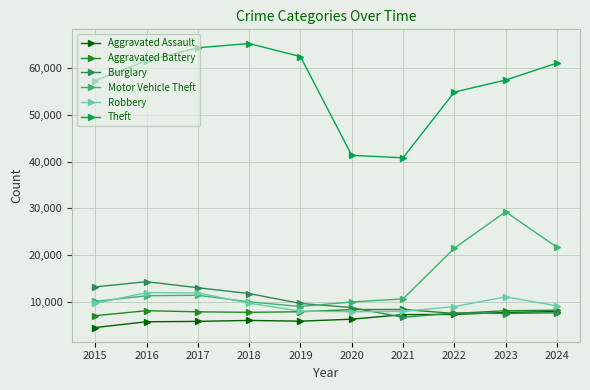

At which category is the sum across all series the highest?

2023